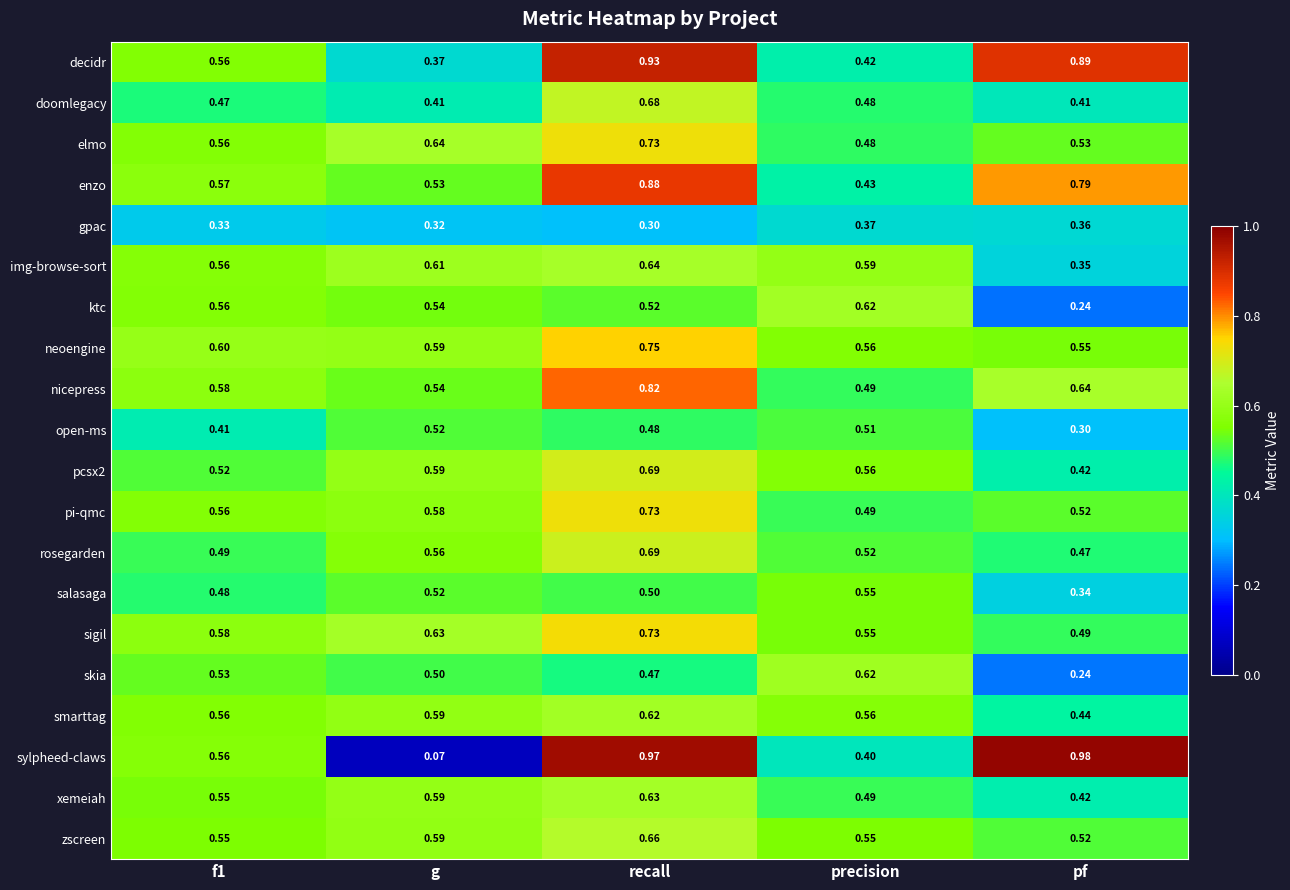

Where is sylpheed-claws nearest to the value 0?

g